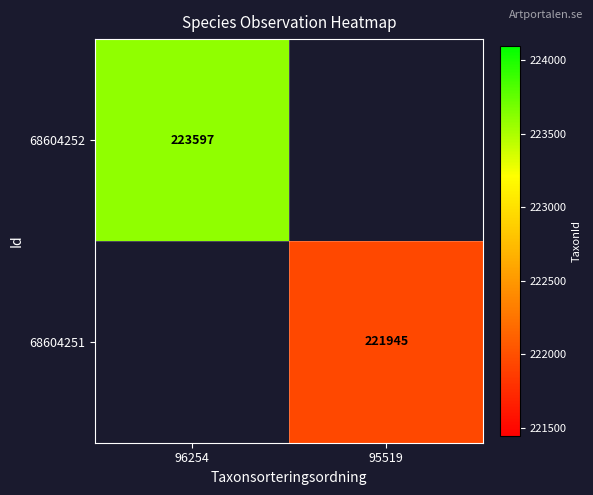

The 68604252 series shows 69666 at 96254. True or false?

False